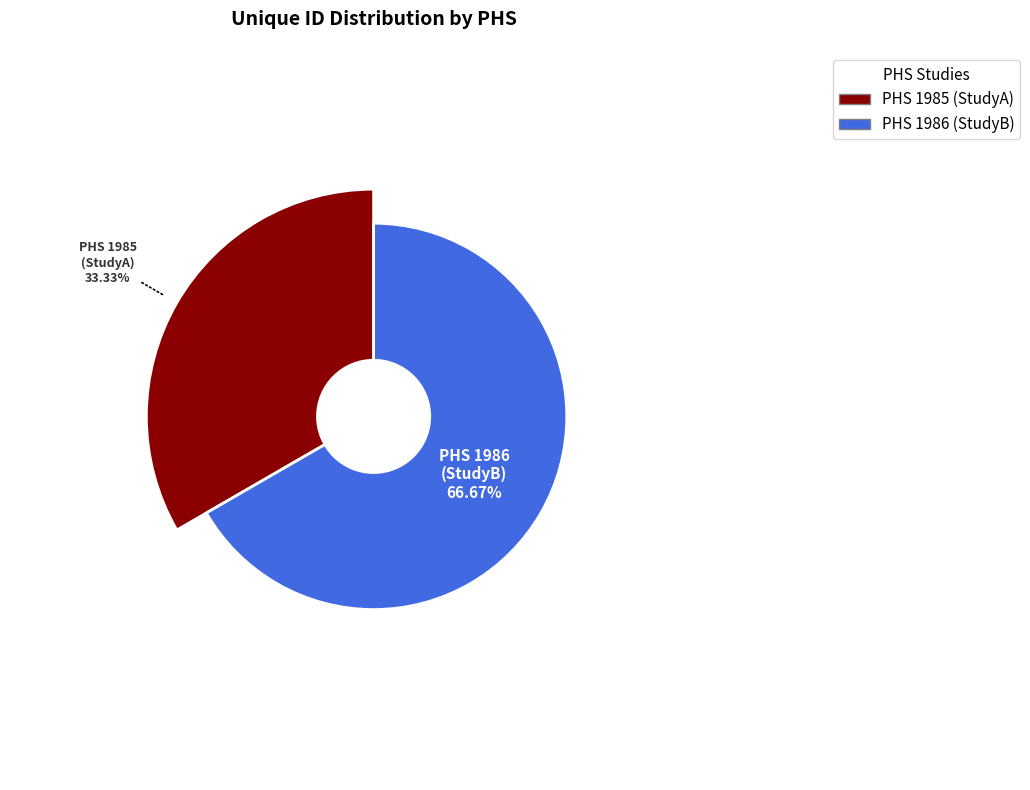

To the nearest percent, what percentage of the pie is 1986?

67%